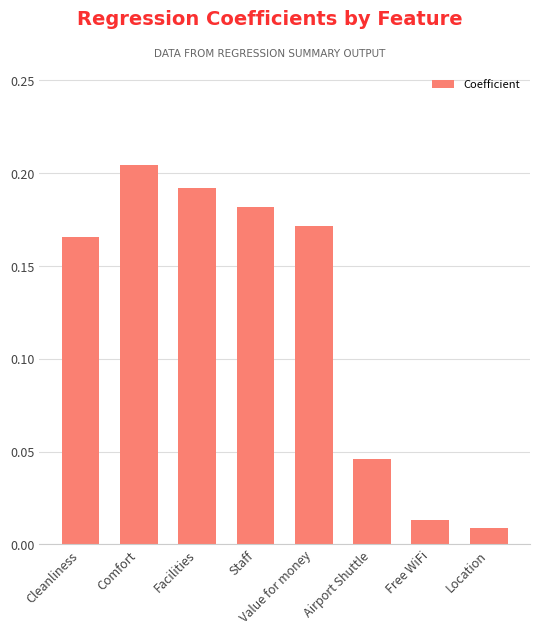

What is the sum of all values?

1.0